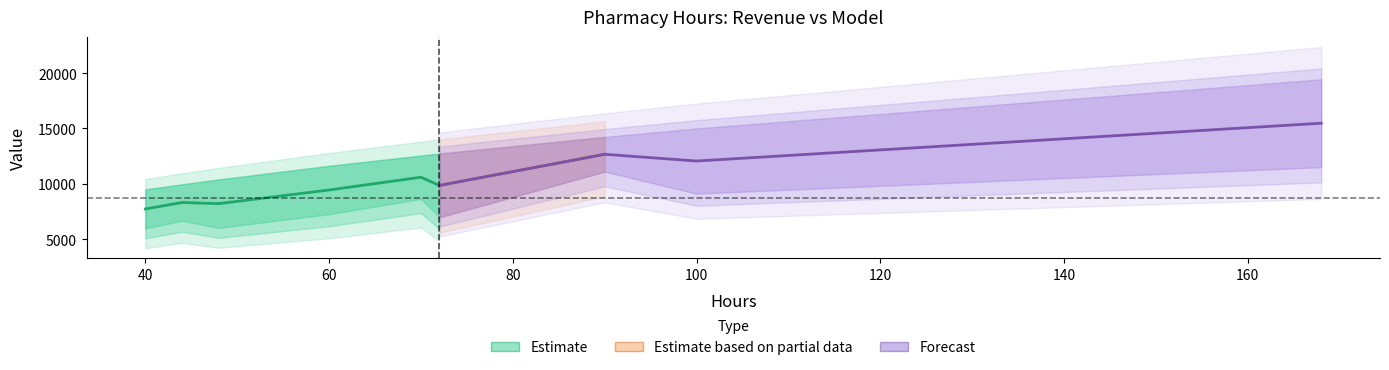

At which category does the chart reach its peak across all series?

168